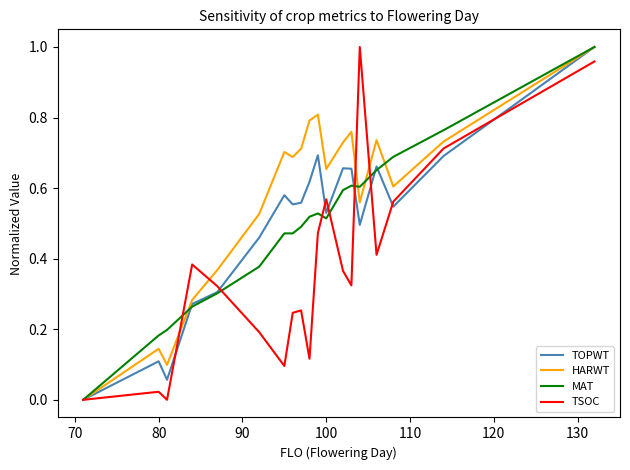

Which series has the largest total across all categories?

HARWT